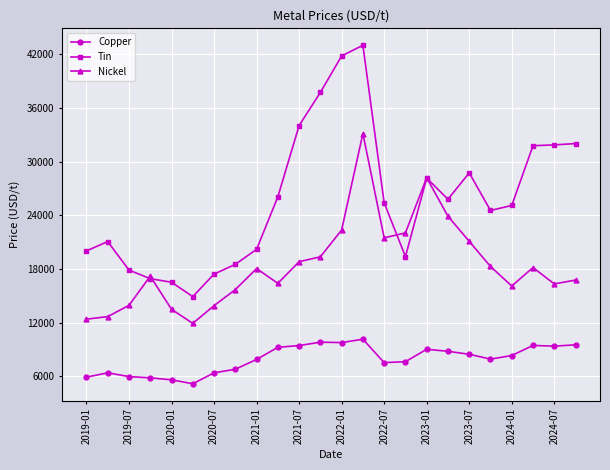

Rank the series by their maximum value, from highest to lowest.

Tin, Nickel, Copper